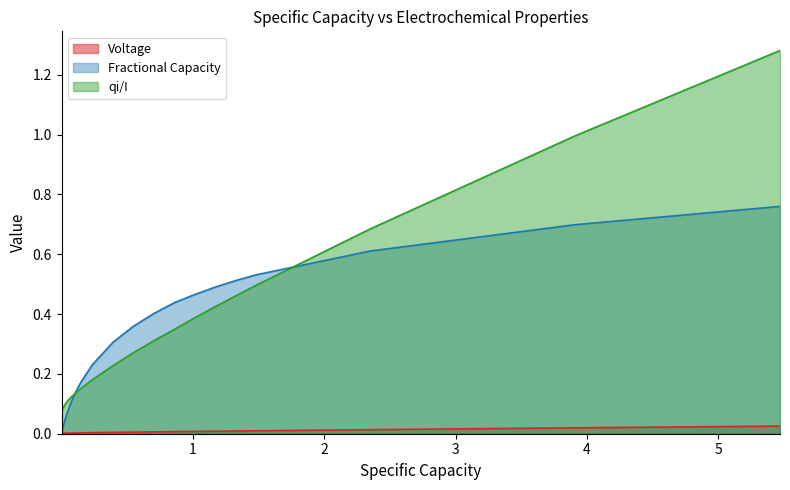

Which series has the widest spread of values?

qi/I